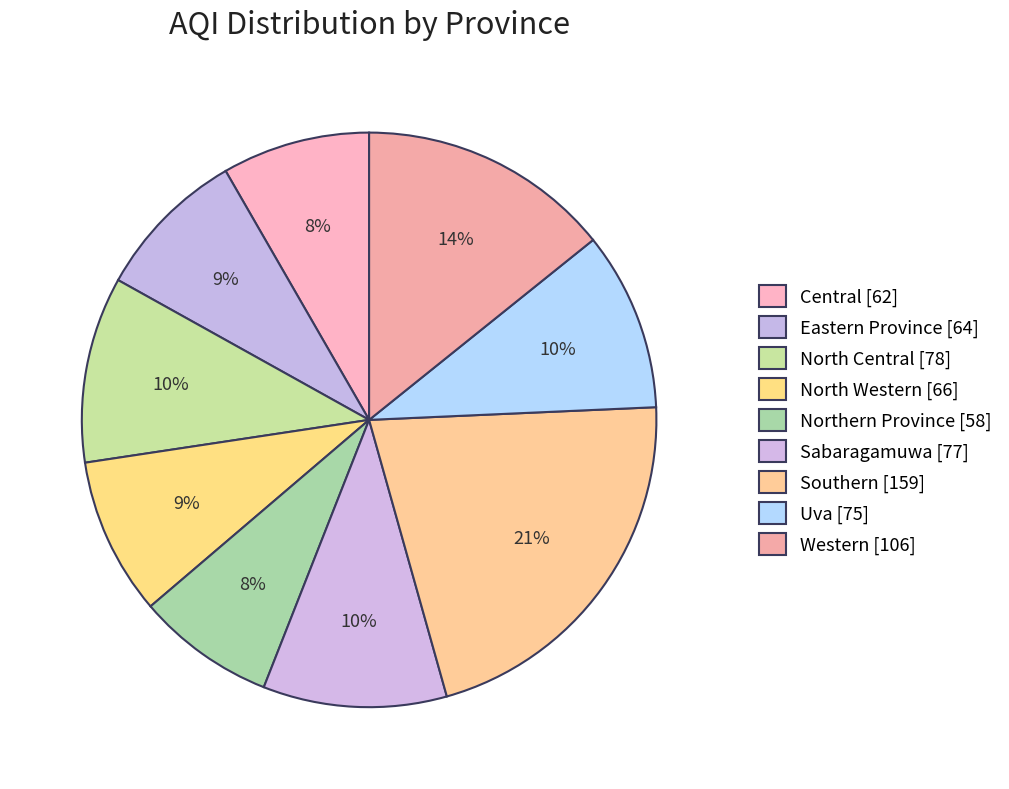

How many slices are in this pie chart?

9